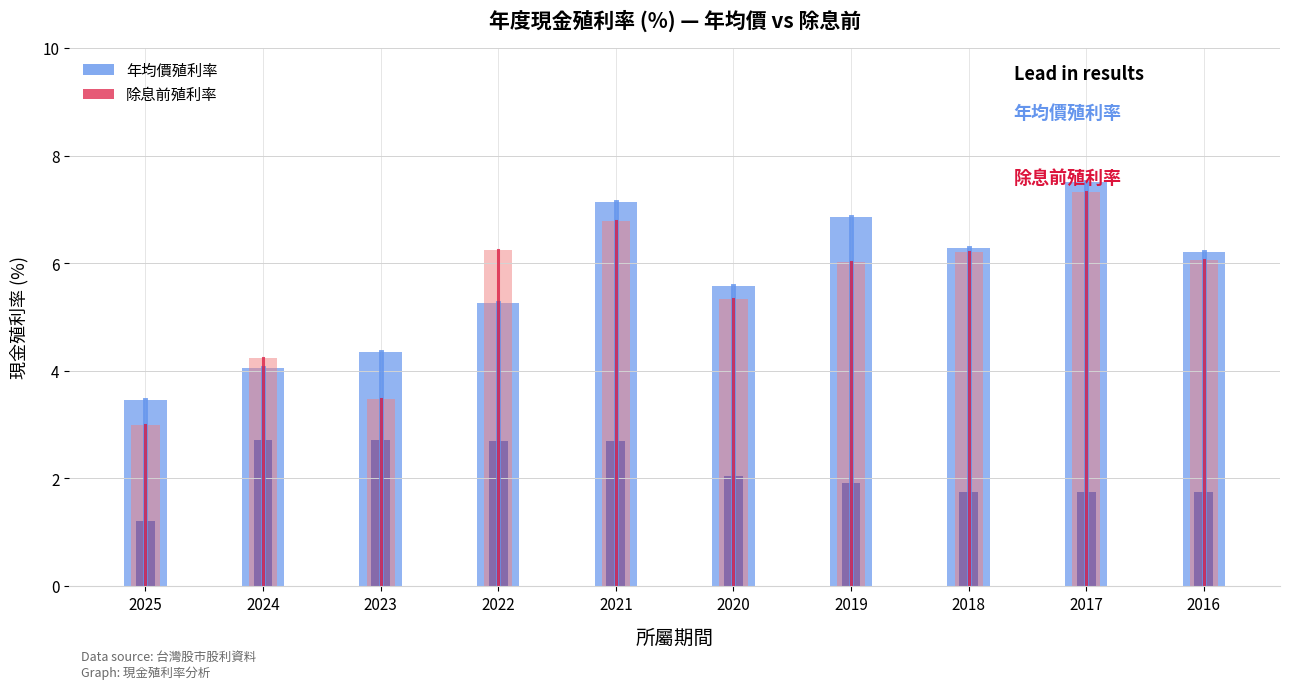

At which category does the chart reach its minimum across all series?

2025